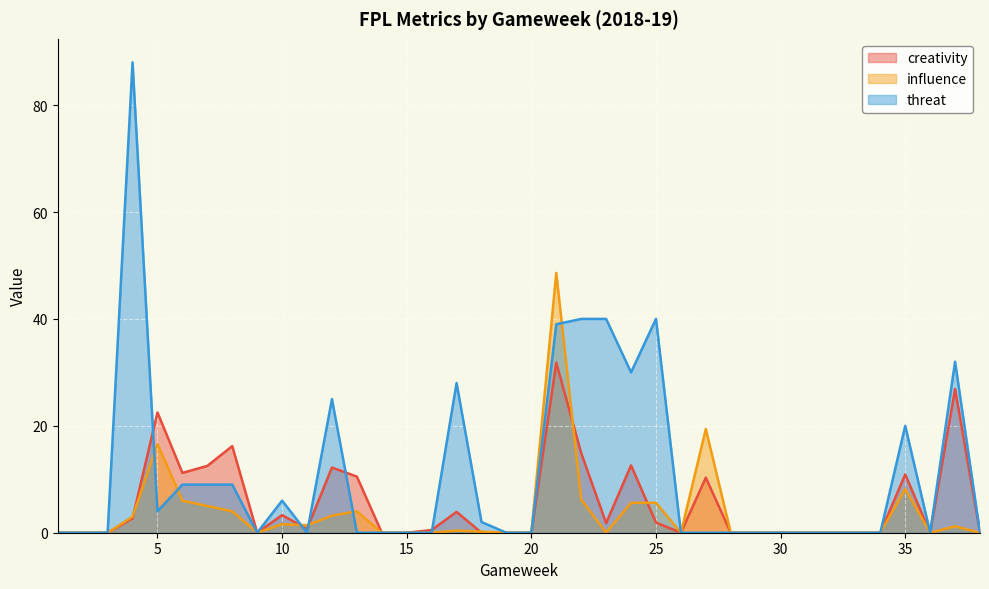

What are all the series names shown in the legend?

creativity, influence, threat